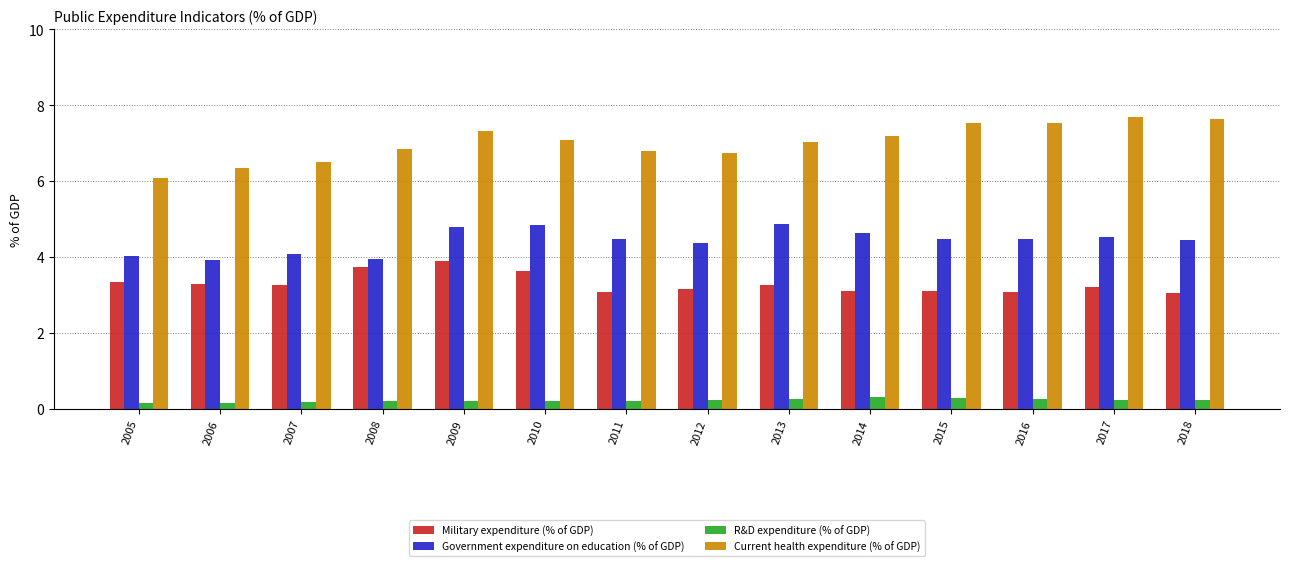

Is it true that Government expenditure on education (% of GDP) equals 6.9 at 2009?

False